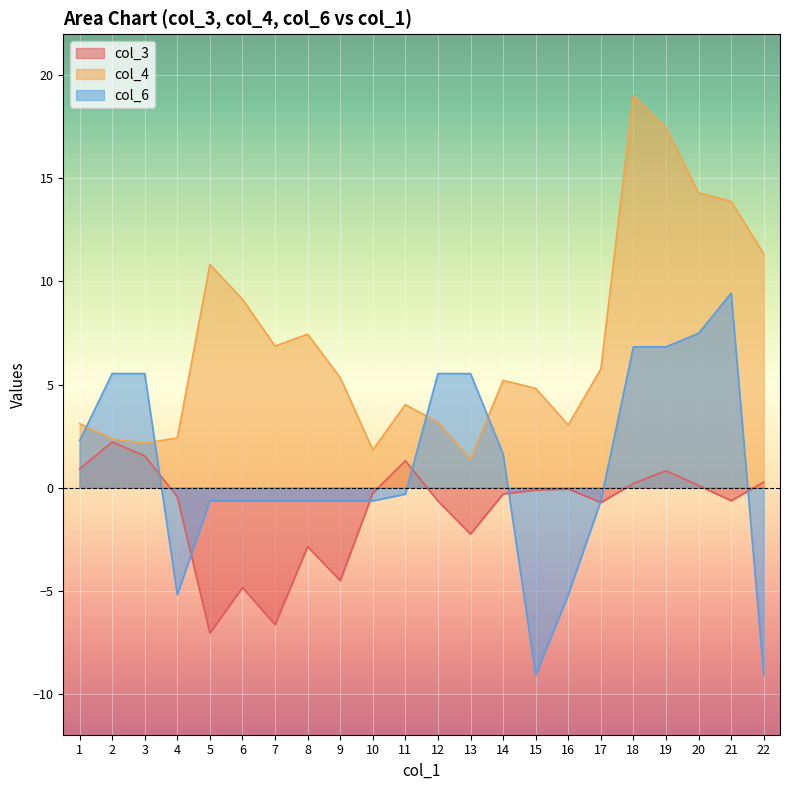

Count the number of categories in the chart.

22